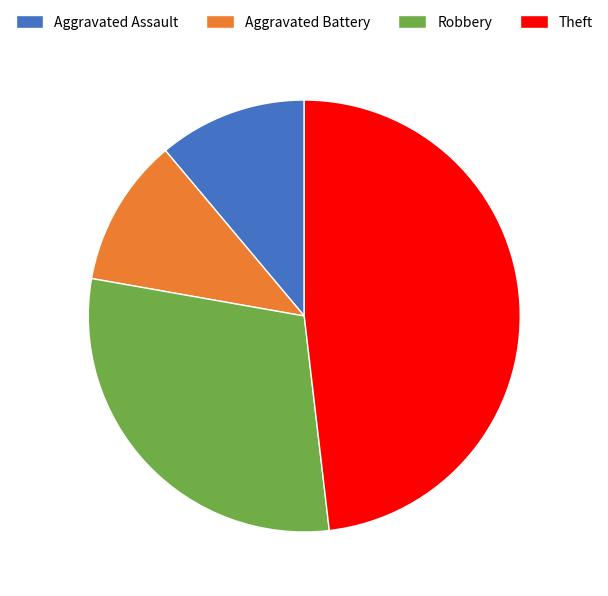

What is the largest slice in the pie chart?

Theft